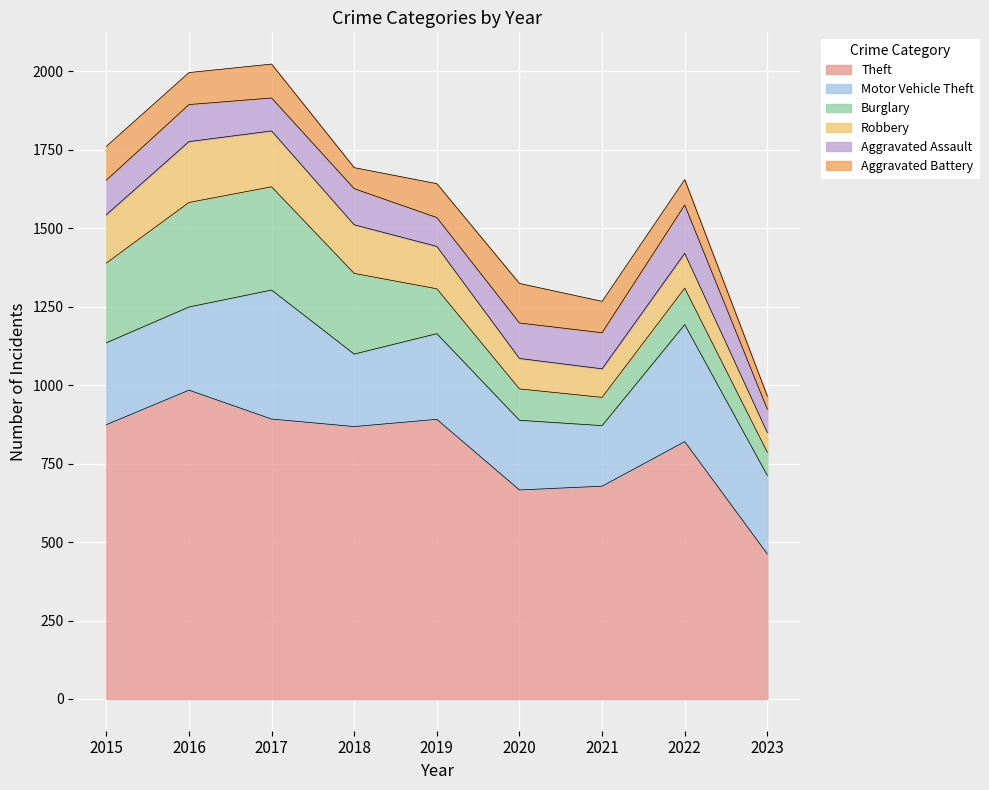

Which has a higher value, 2019 or 2018?

2019